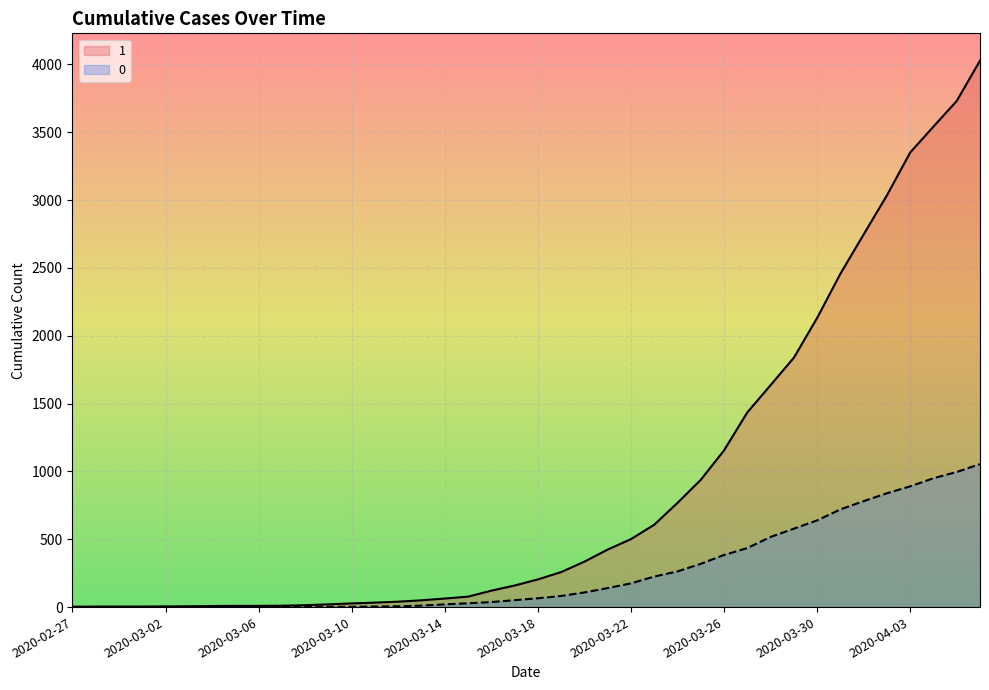

Which series changed the most between 2020-02-27 and 2020-03-13?

1